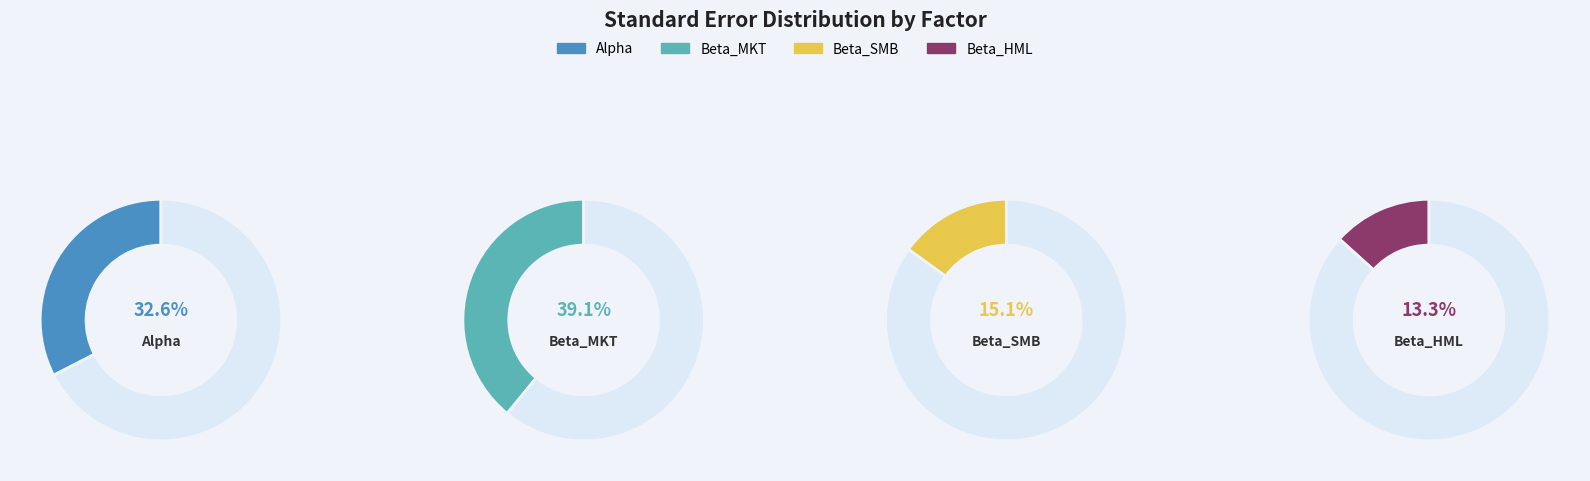

To the nearest percent, what is the difference between the Beta_SMB and Beta_MKT slice percentages?

24%